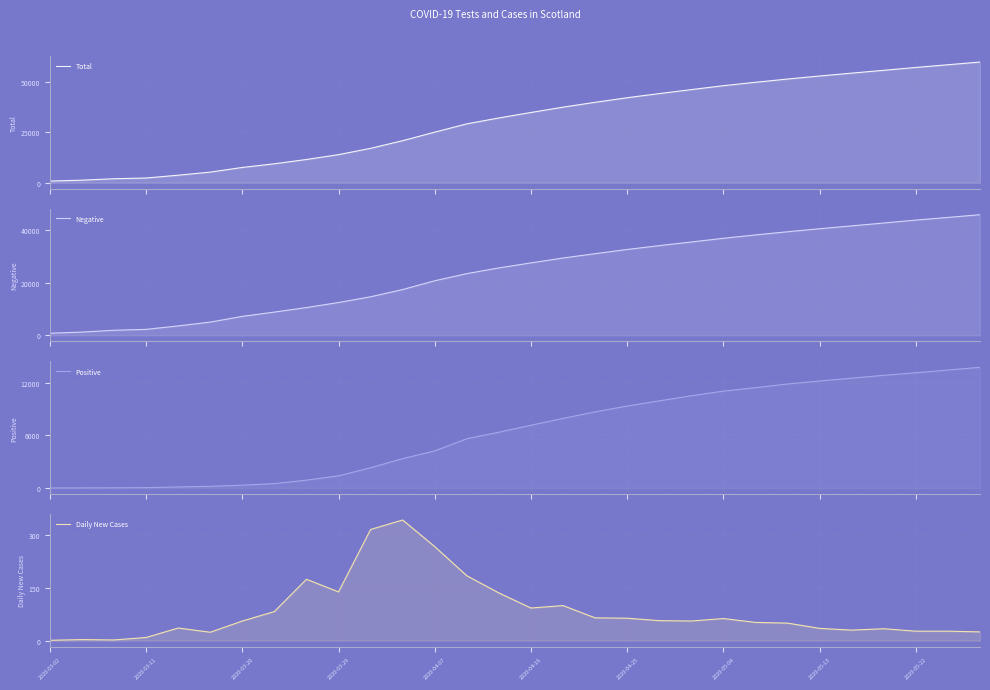

True or false: Positive and Negative intersect in this chart.

False